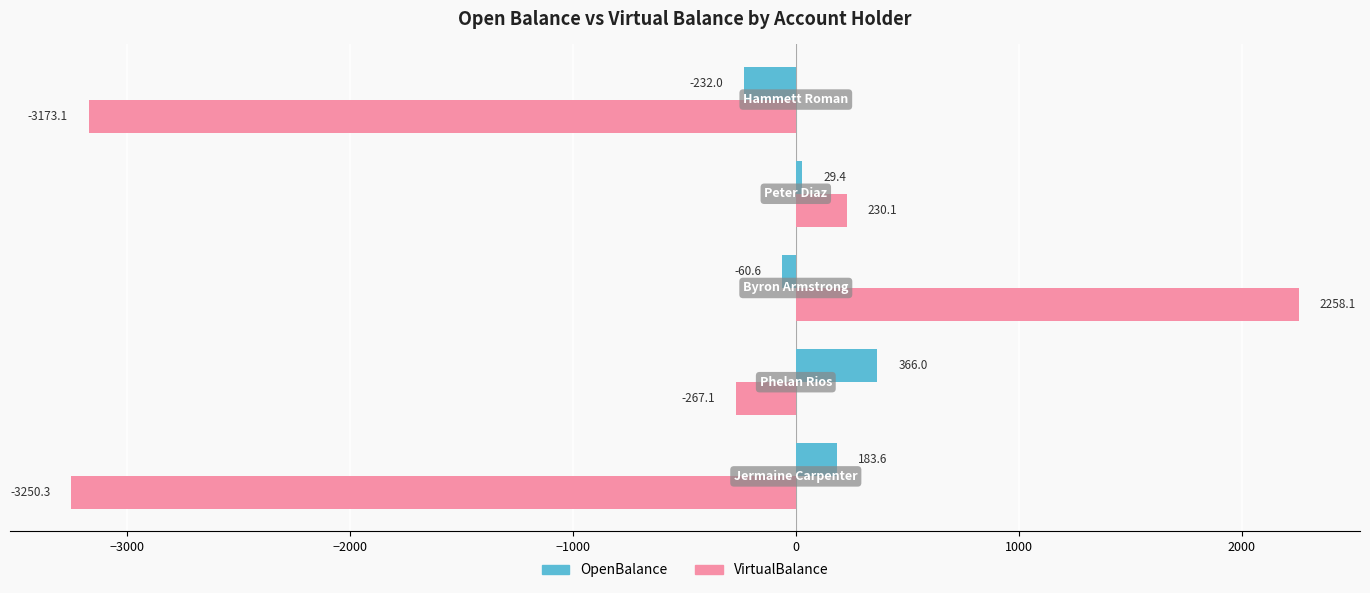

What is the average value of the OpenBalance series?

57.3